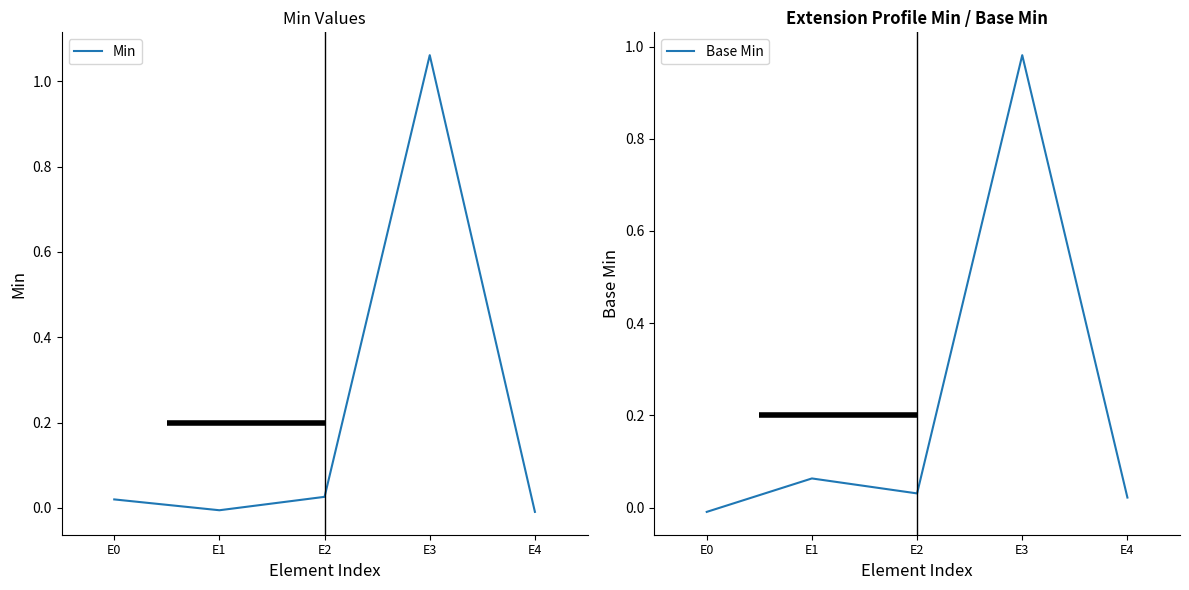

At which label is Base Min closest to 0?

E0